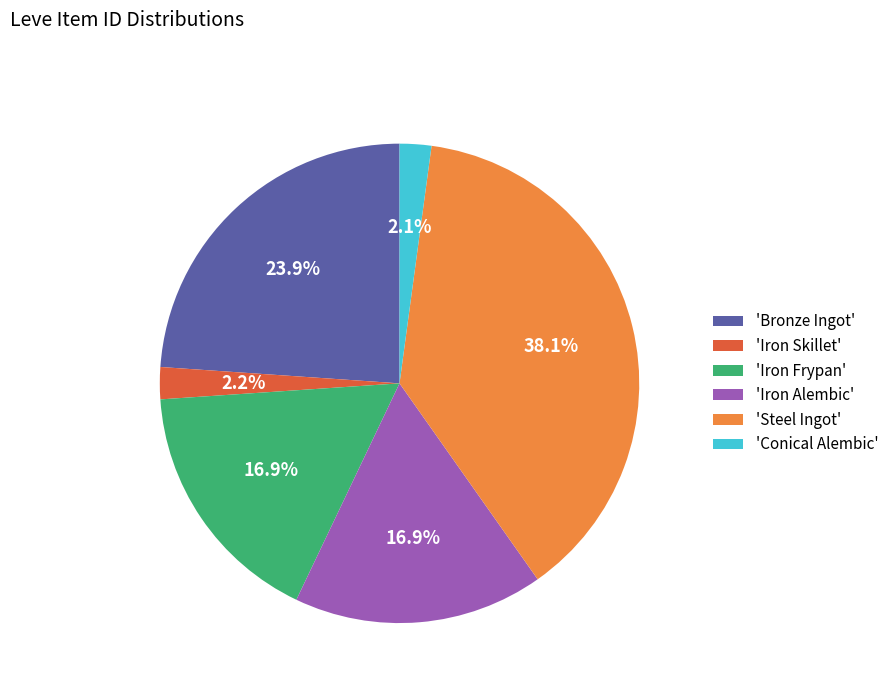

Between 'Bronze Ingot' and 'Iron Alembic', which is larger?

'Bronze Ingot'